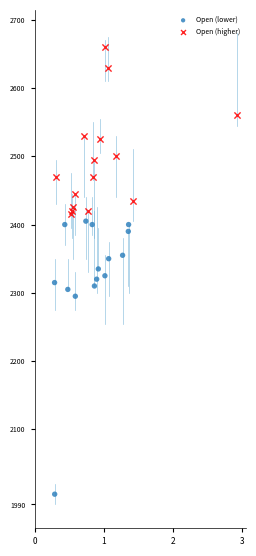

Which series reaches the maximum Y coordinate?

Open (higher)